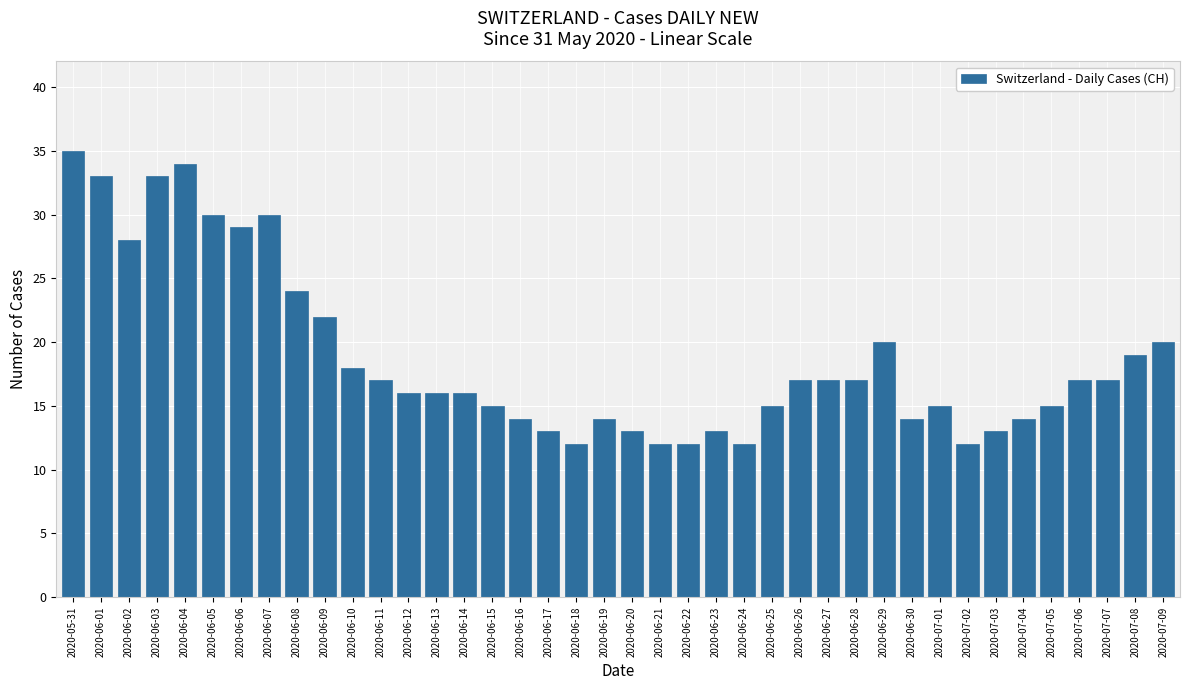

Where does the data first go above 17?

2020-05-31